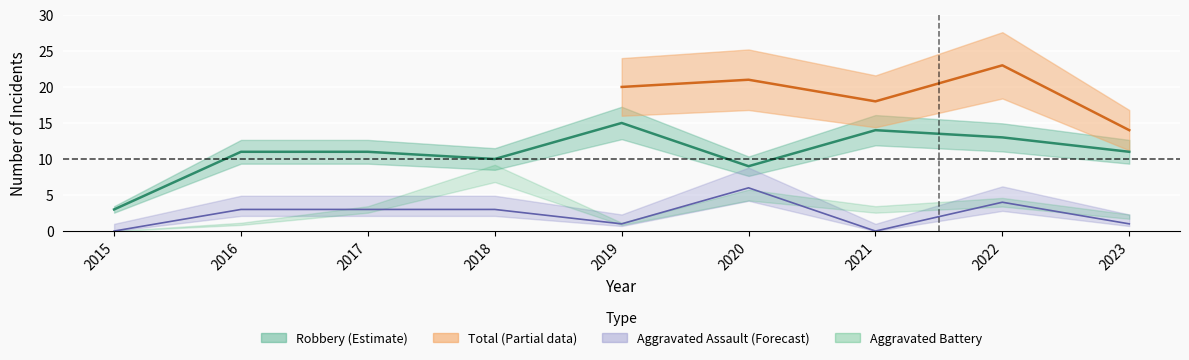

True or false: Criminal Sexual Assault has a value of -1 at 2018.

False